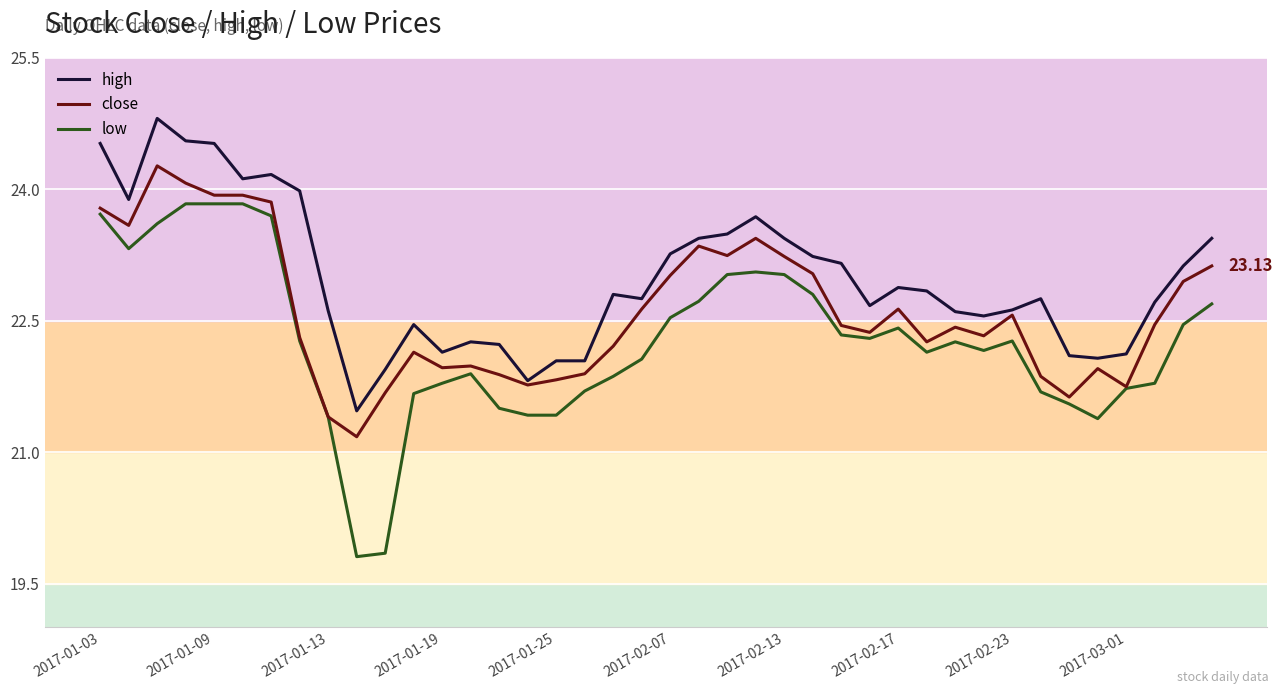

Which series has the largest total across all categories?

high